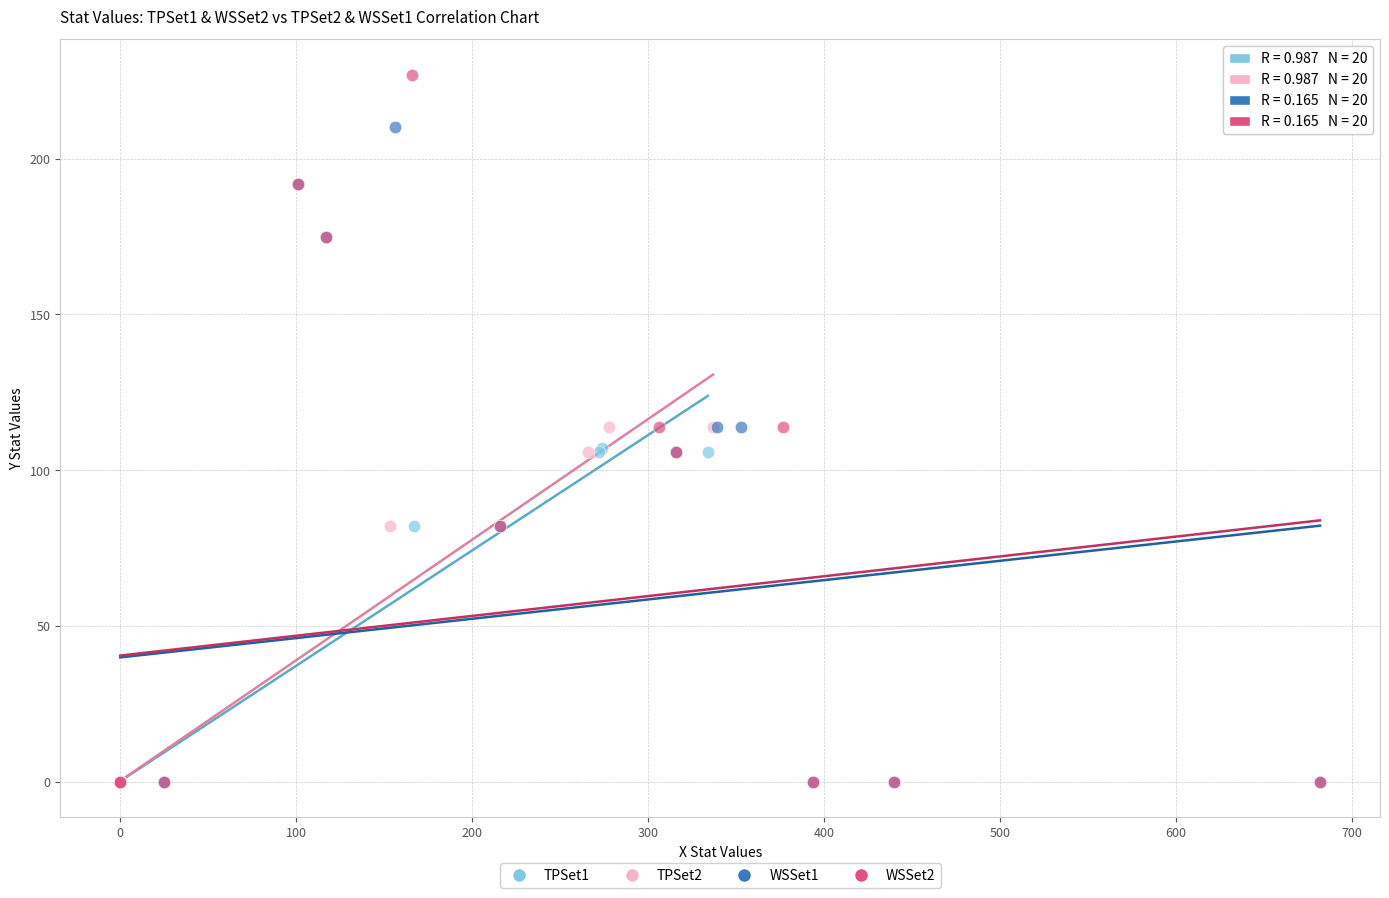

Which series reaches the maximum Y coordinate?

WSSet2